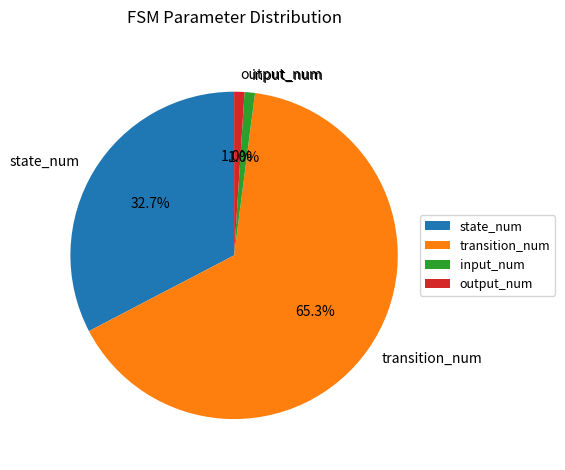

What is the ratio of the value at transition_num to the value at state_num?

2.0